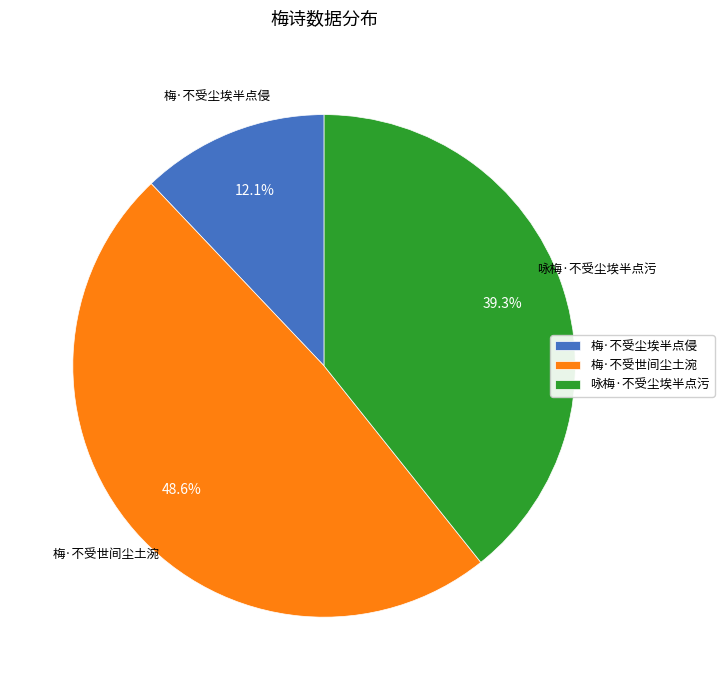

Which slice is the smallest?

梅·不受尘埃半点侵